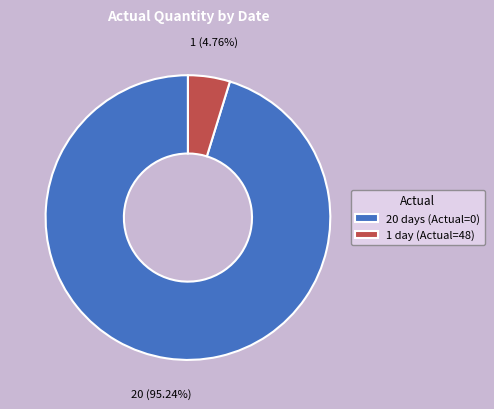

How many slices are in this pie chart?

2